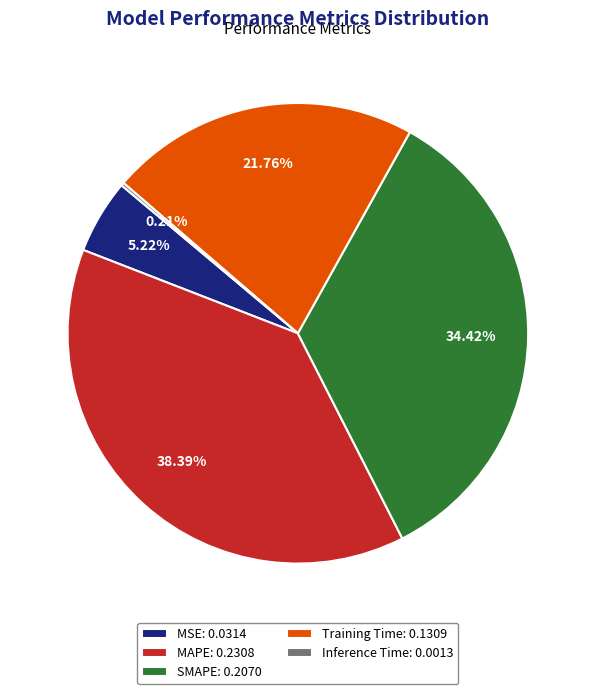

To the nearest percent, what percentage of the pie is MSE?

5%